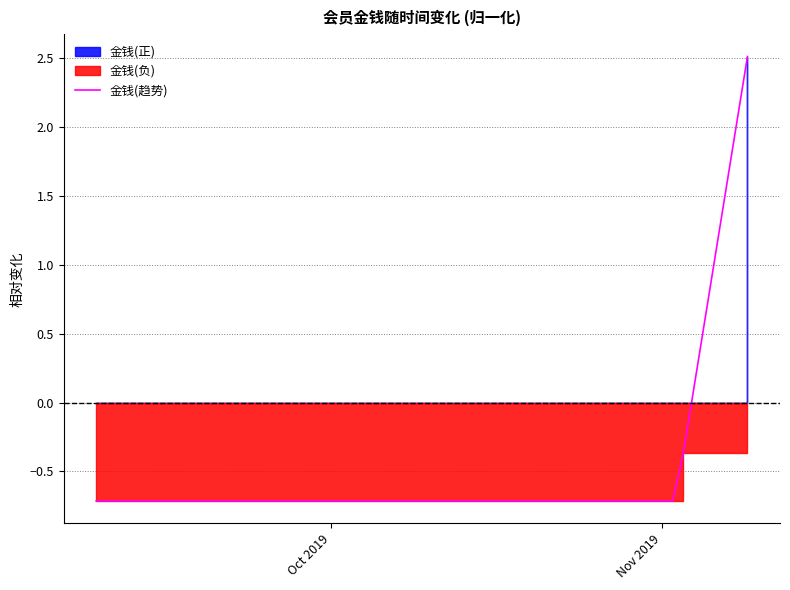

Reading left to right, transcribe all the data shown in this chart.

-0.7	-0.7	-0.7	-0.4	2.5